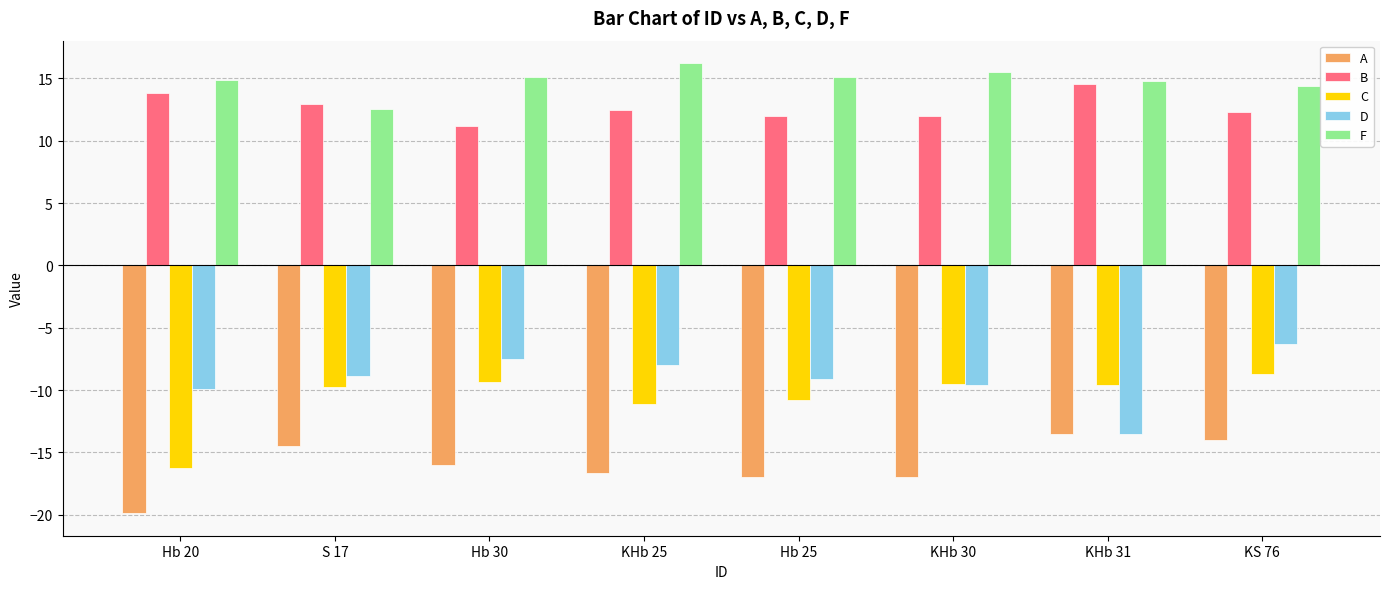

What is the label of the 5th bar from the left?

Hb 25